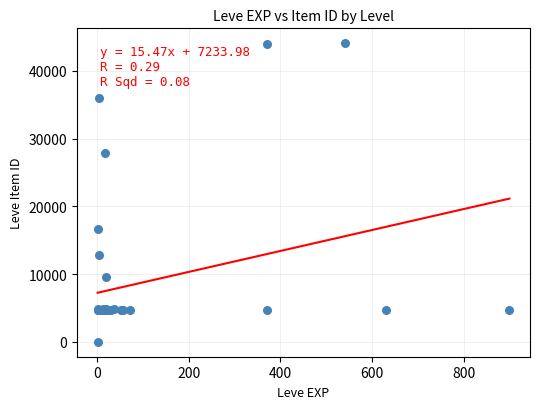

What Y value in the scatter plot is closest to 22050?

16734